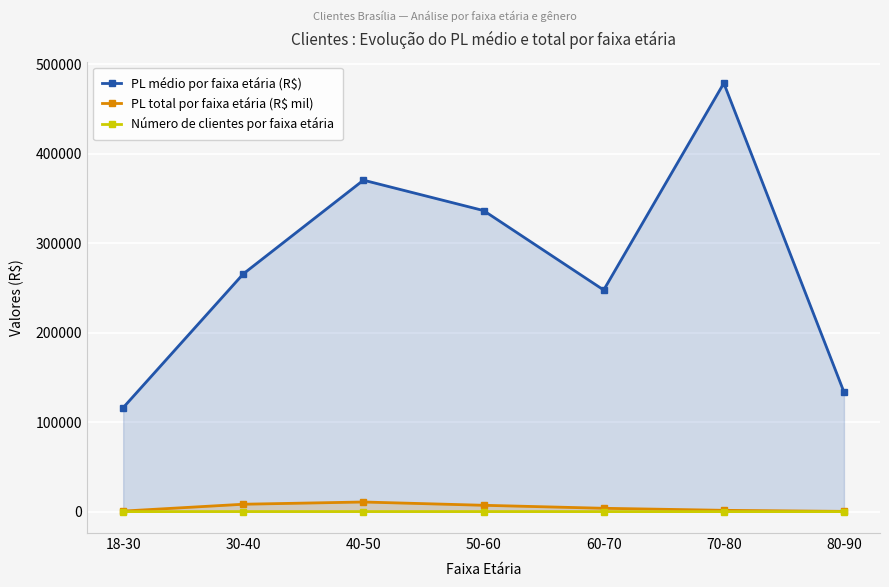

How many interior local peaks does the Número de clientes por faixa etária series have?

1